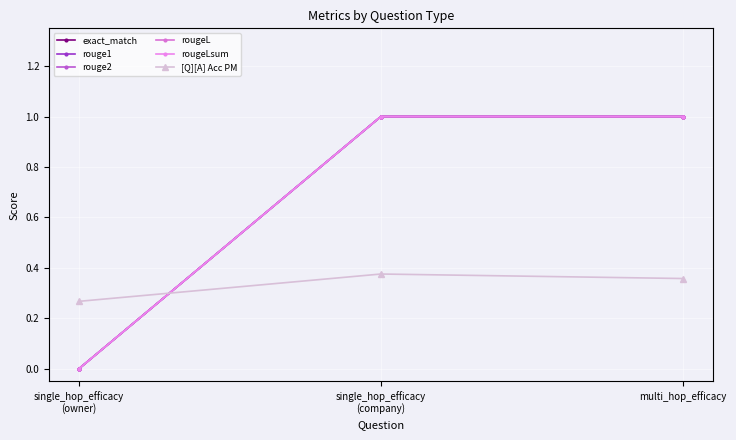

Reading left to right, what are all the values shown in this chart?

exact_match: 0.0	1.0	1.0
rouge1: 0.0	1.0	1.0
rouge2: 0.0	1.0	1.0
rougeL: 0.0	1.0	1.0
rougeLsum: 0.0	1.0	1.0
[Q][A] Acc PM: 0.3	0.4	0.4